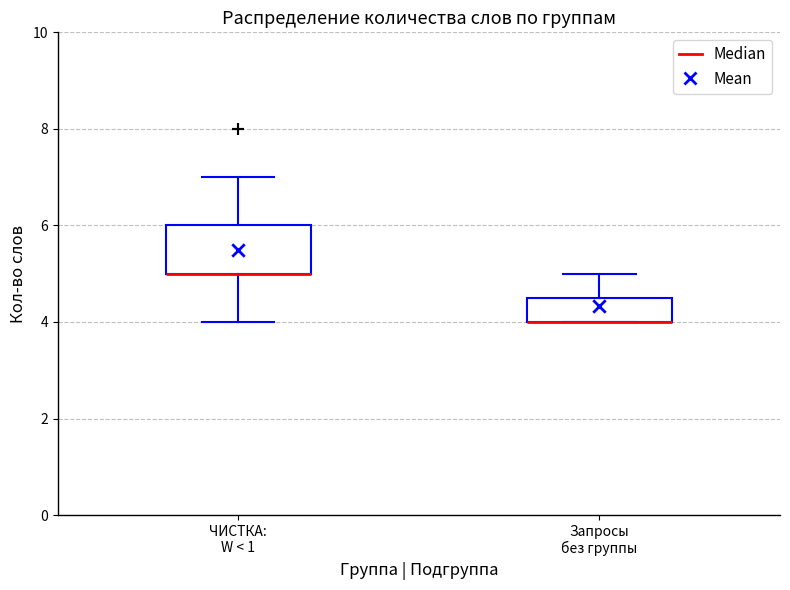

Reading left to right, read every box against the y-axis: the position of its median line, the range the box covers, and the ends of its whiskers. The values are not printed on the chart, so give them approximately, as read against the axis.

ЧИСТКА: W < 1: median 5.0 (drawn on the box's lower edge), box 5.0 to 6.0, whiskers 4.0 to 7.0
Запросы без группы: median 4.0 (drawn on the box's lower edge), box 4.0 to 4.6, whiskers 4.0 to 5.0